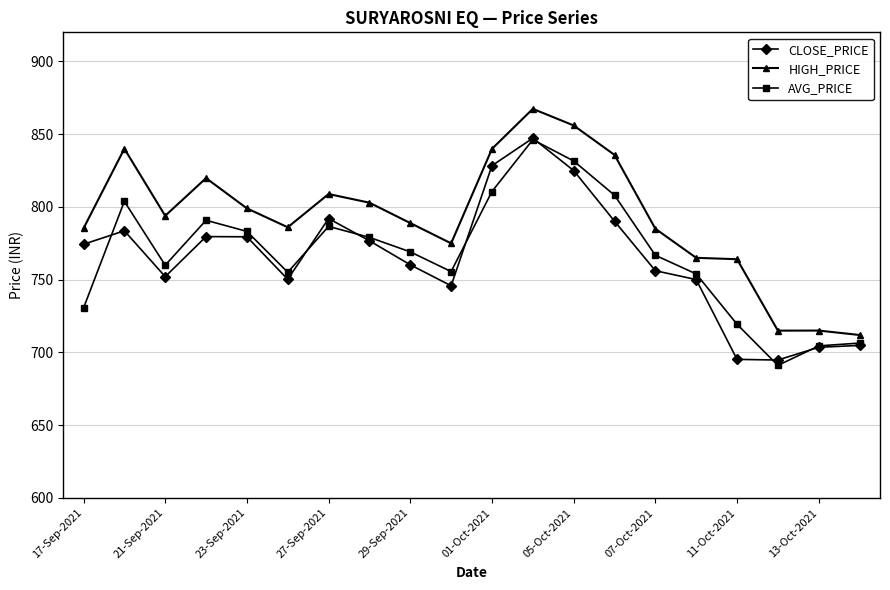

True or false: CLOSE_PRICE and HIGH_PRICE cross at least once.

False